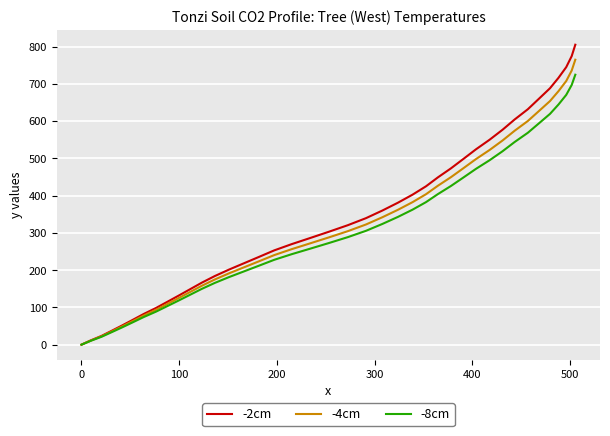

Rank the series by their maximum value, from highest to lowest.

-2cm, -4cm, -8cm